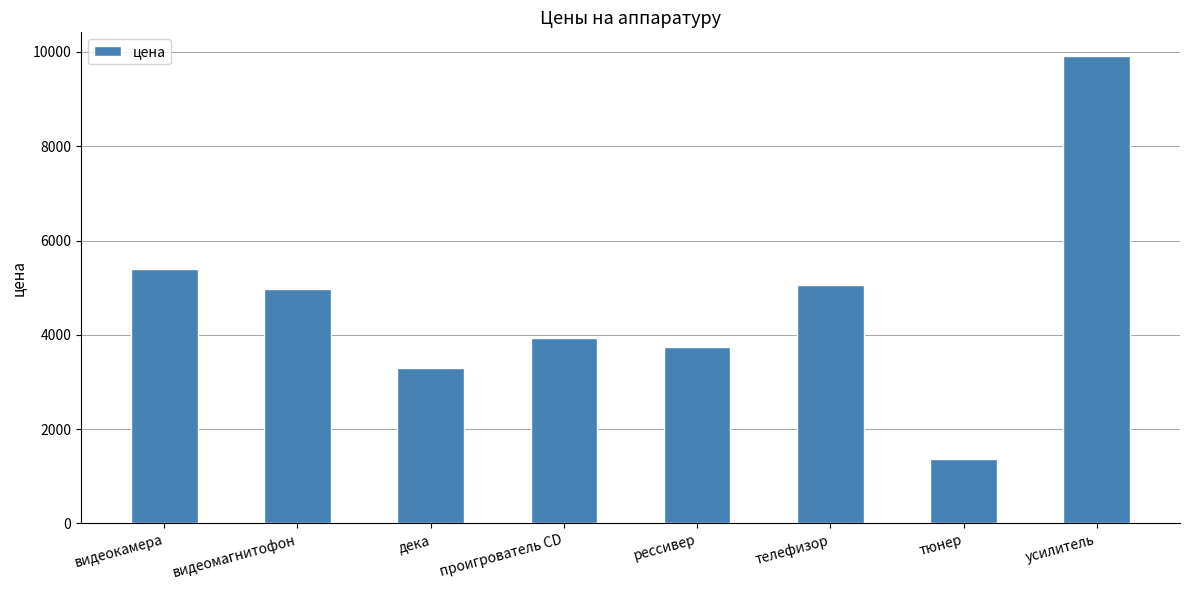

True or false: the data shows 4956 at рессивер.

False